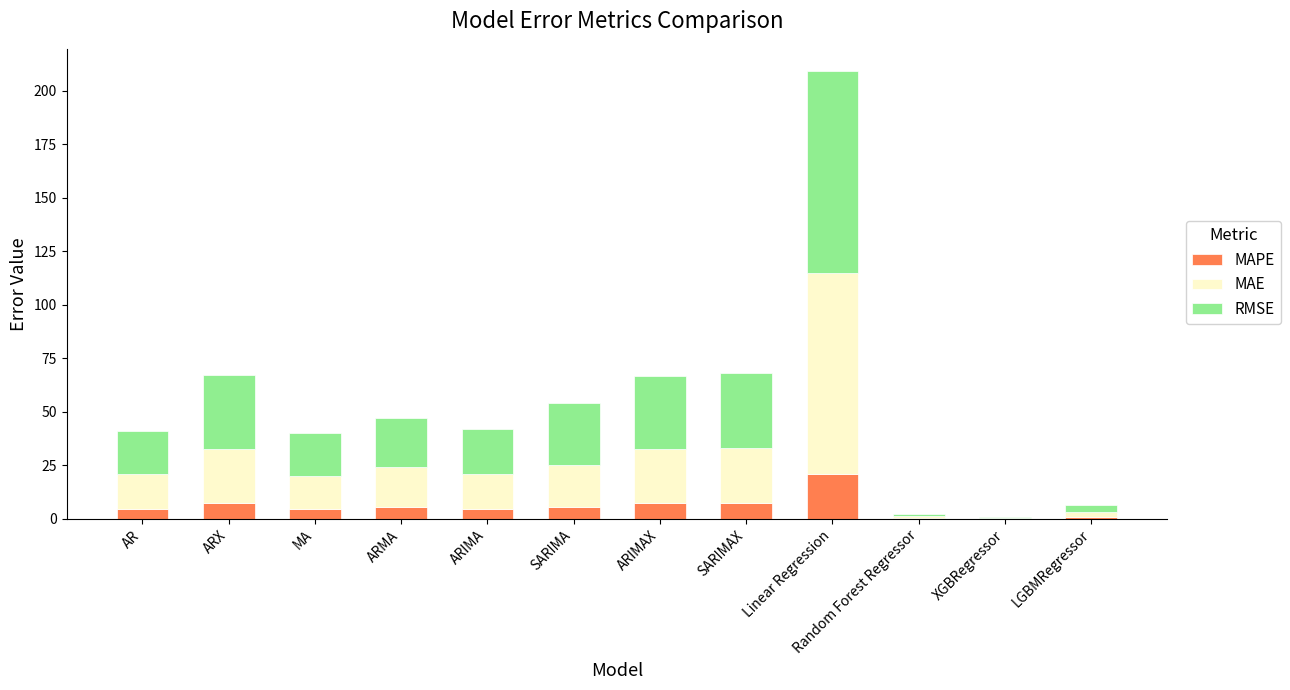

What is the sum of all MAPE values?

69.7